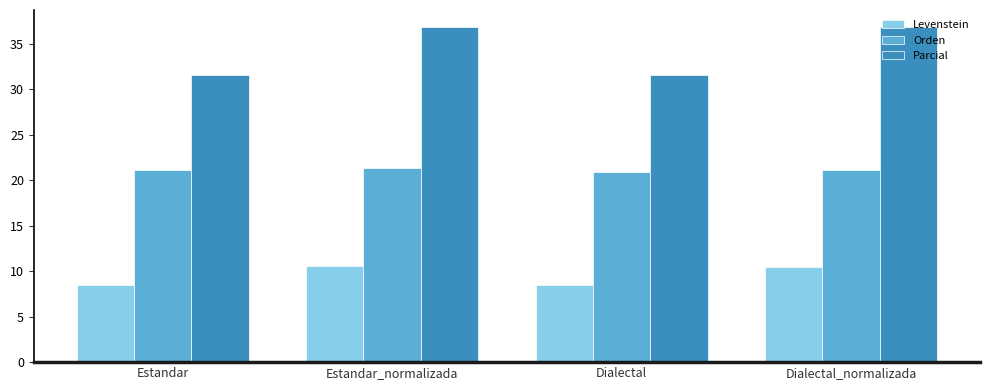

What value does the Levenstein series have at Estandar?

8.5